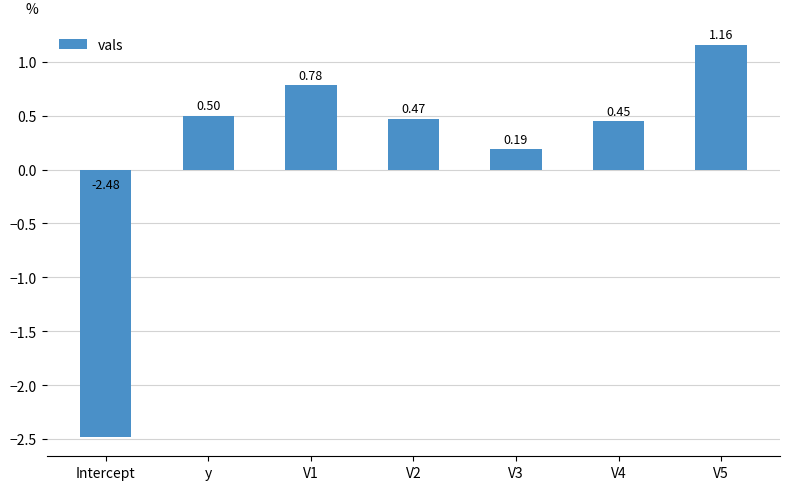

What is the sum of all values?

1.1